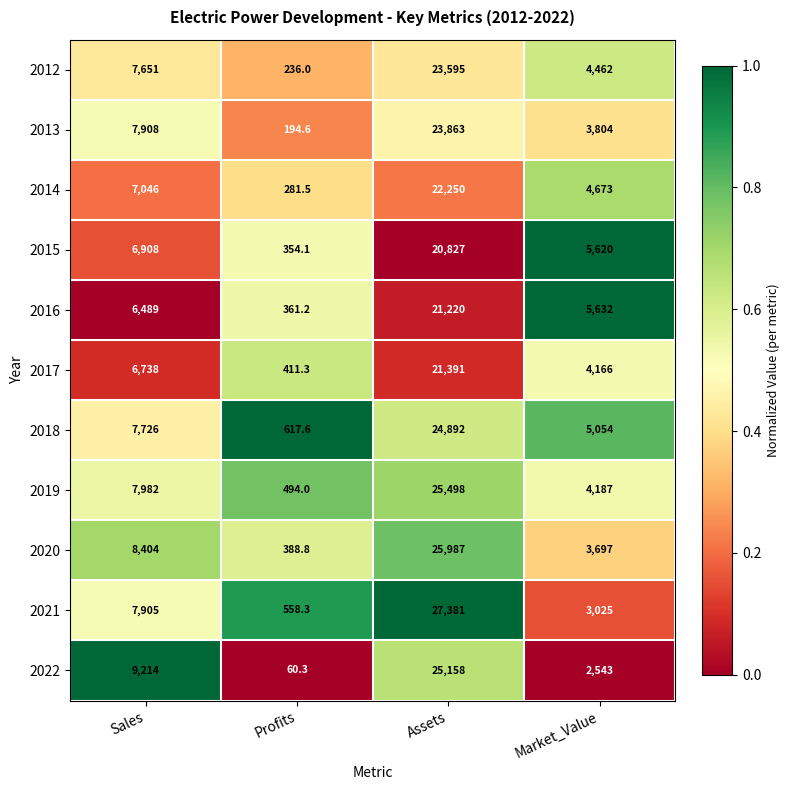

What is the approximate value of 2015 at Market_Value?

5620.0